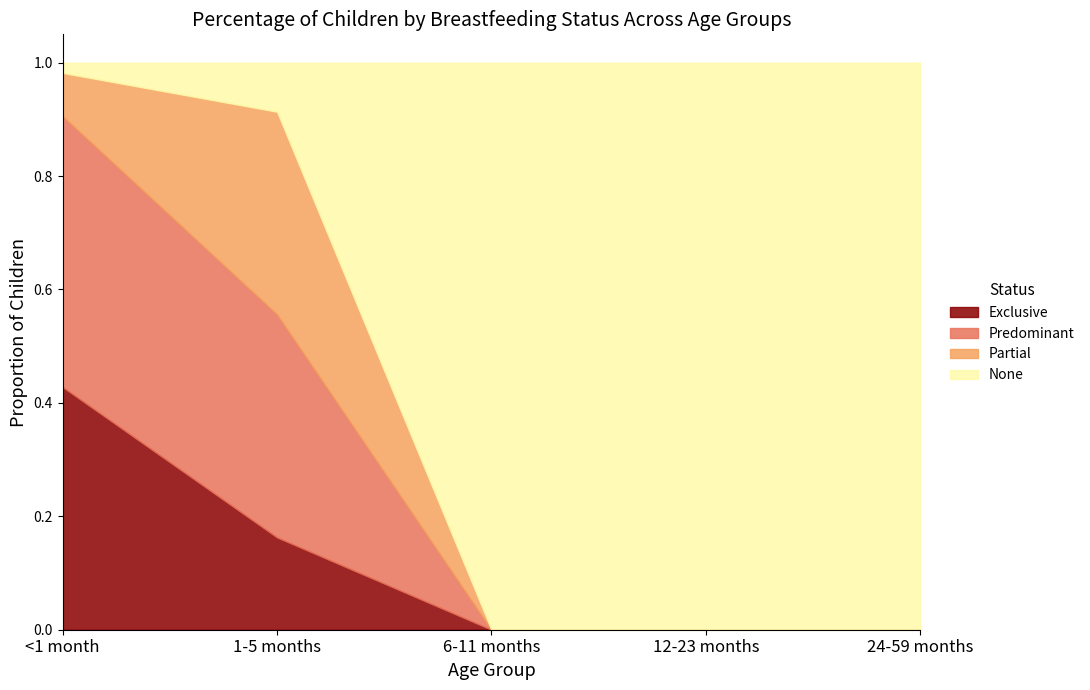

What are all the series names shown in the legend?

Exclusive, Predominant, Partial, None